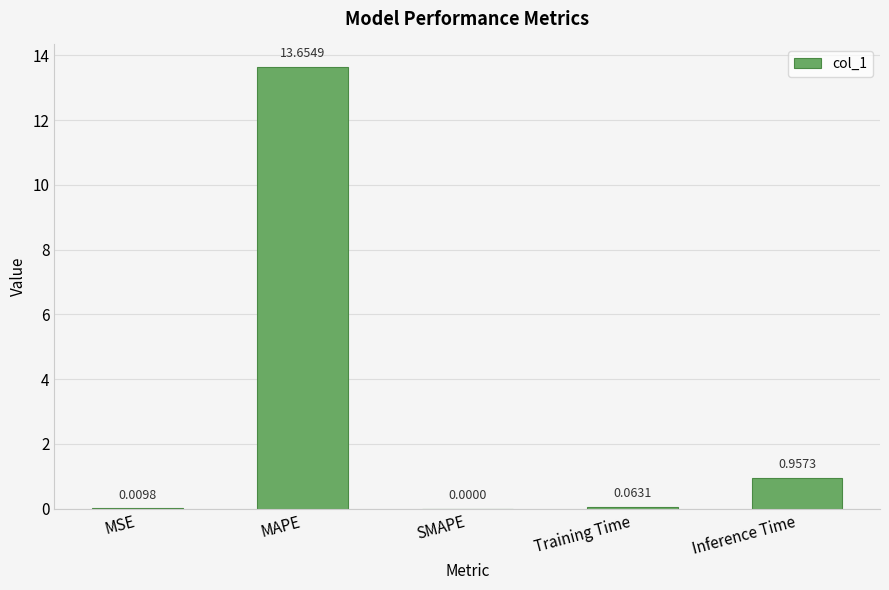

Which has a higher value, MAPE or MSE?

MAPE